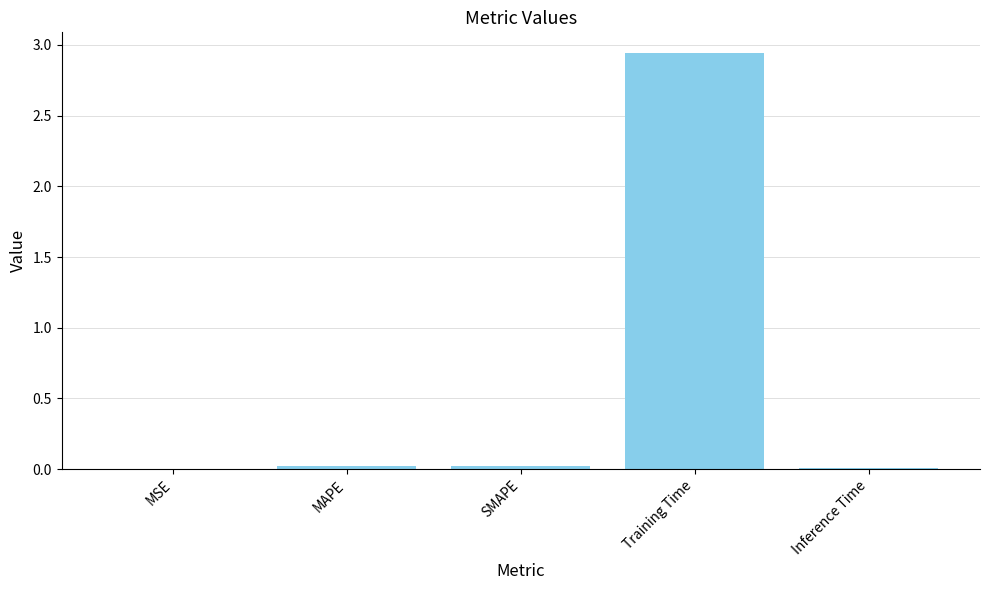

Between Training Time and SMAPE, which is larger?

Training Time